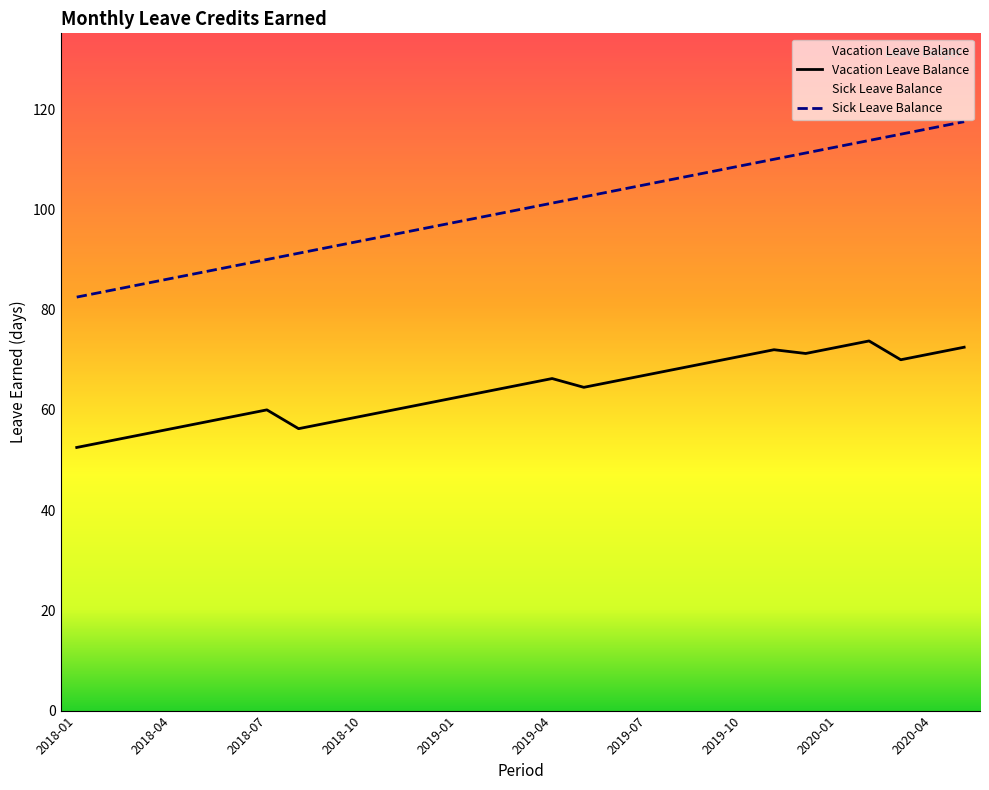

True or false: Sick Leave Balance has a value of 103.8 at 17.

True